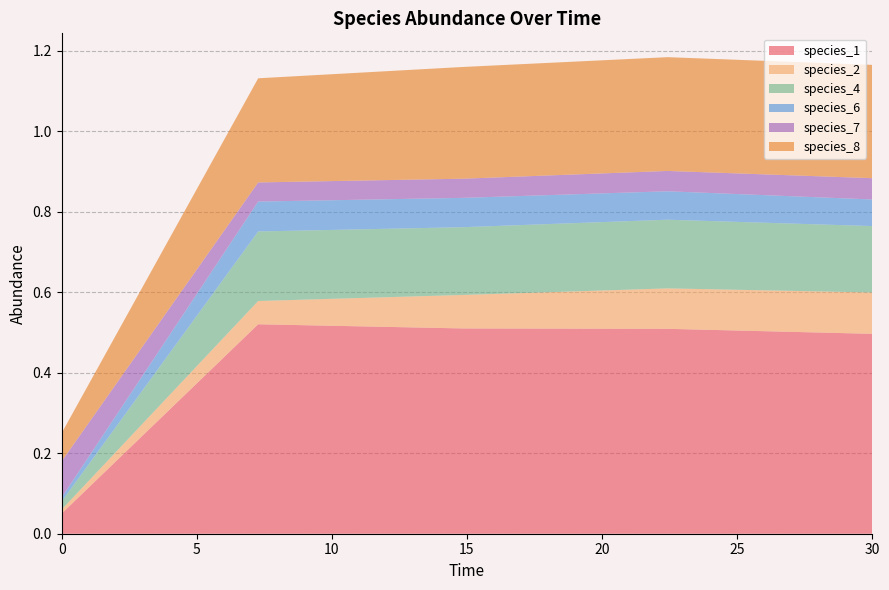

Reading left to right, list all the values displayed in this chart.

species_1: 0.1	0.5	0.5	0.5	0.5
species_2: 0.0	0.1	0.1	0.1	0.1
species_4: 0.0	0.2	0.2	0.2	0.2
species_6: 0.0	0.1	0.1	0.1	0.1
species_7: 0.1	0.0	0.0	0.1	0.1
species_8: 0.1	0.3	0.3	0.3	0.3